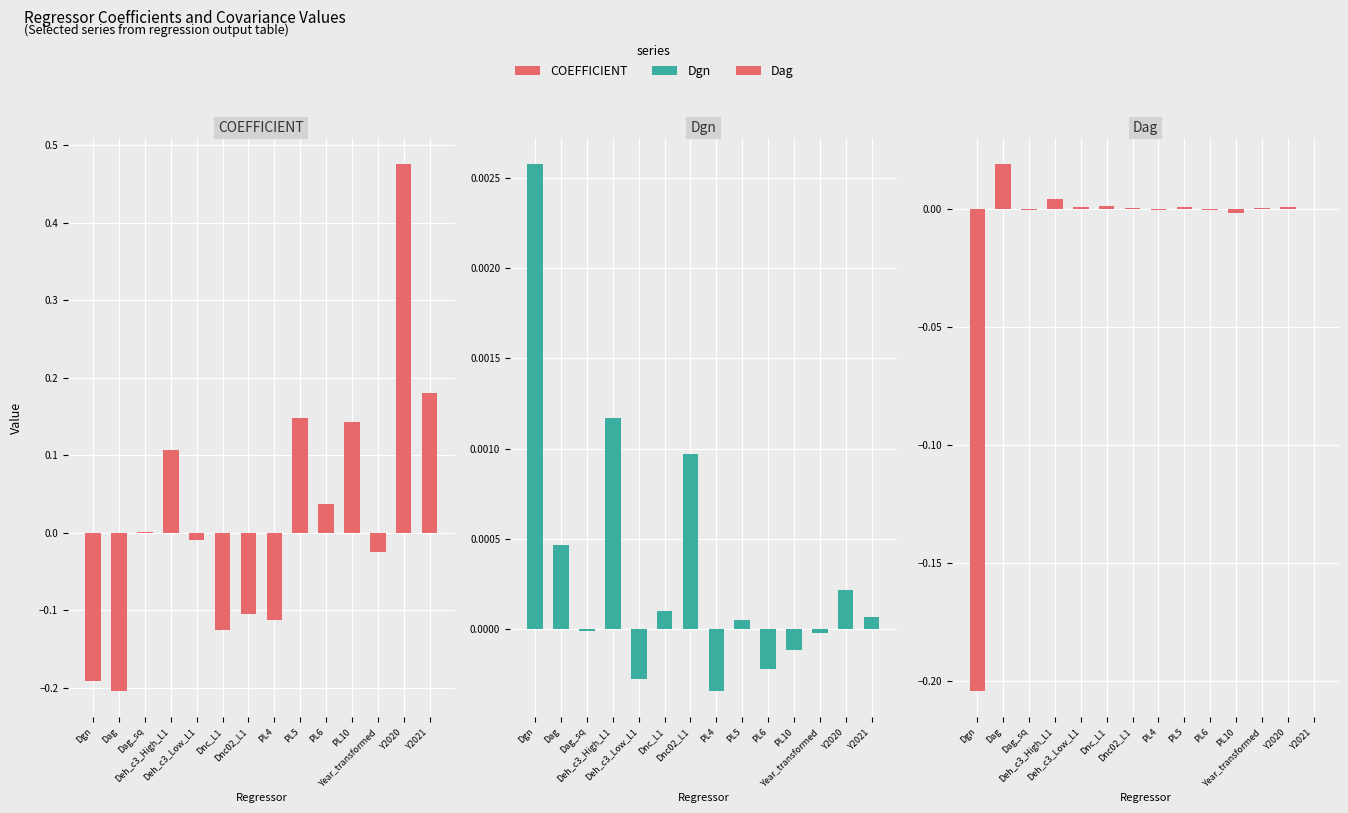

What is the value of the COEFFICIENT bar at the 6th from the left?

-0.1